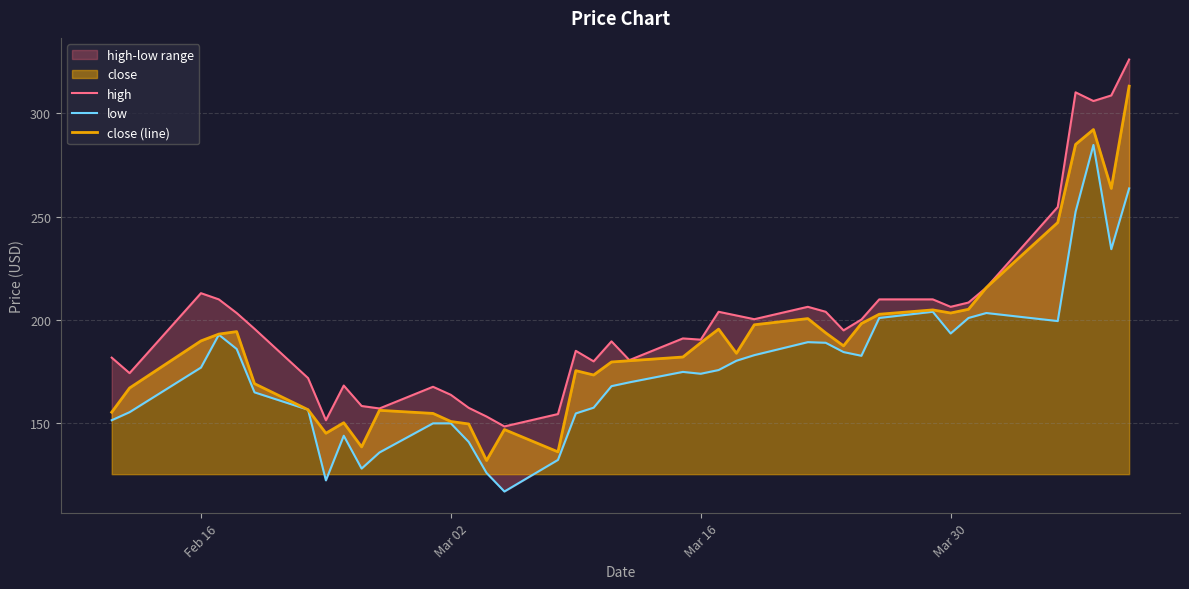

What is the minimum value for close (line)?

132.0